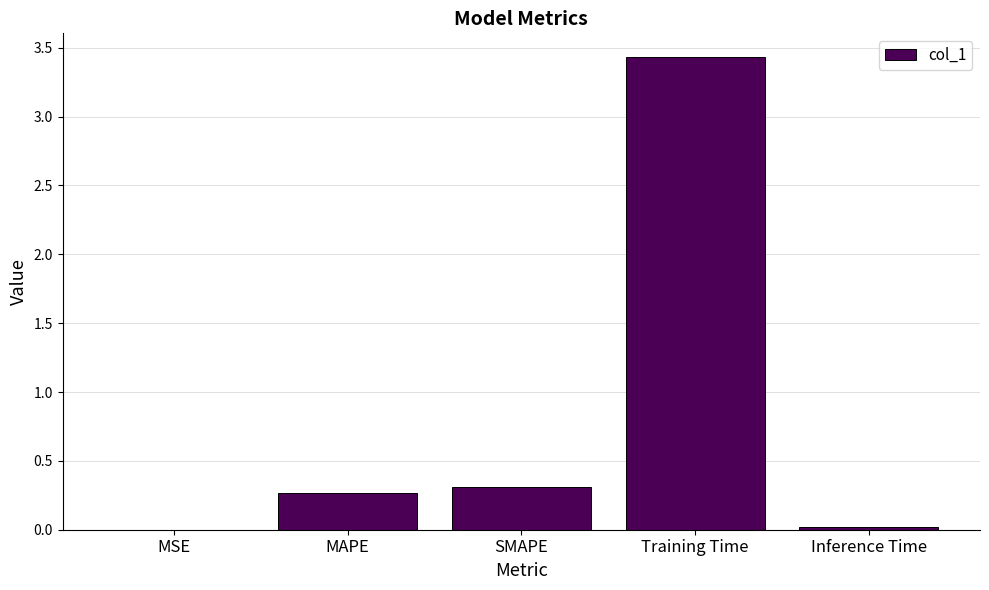

What is the average value?

0.8